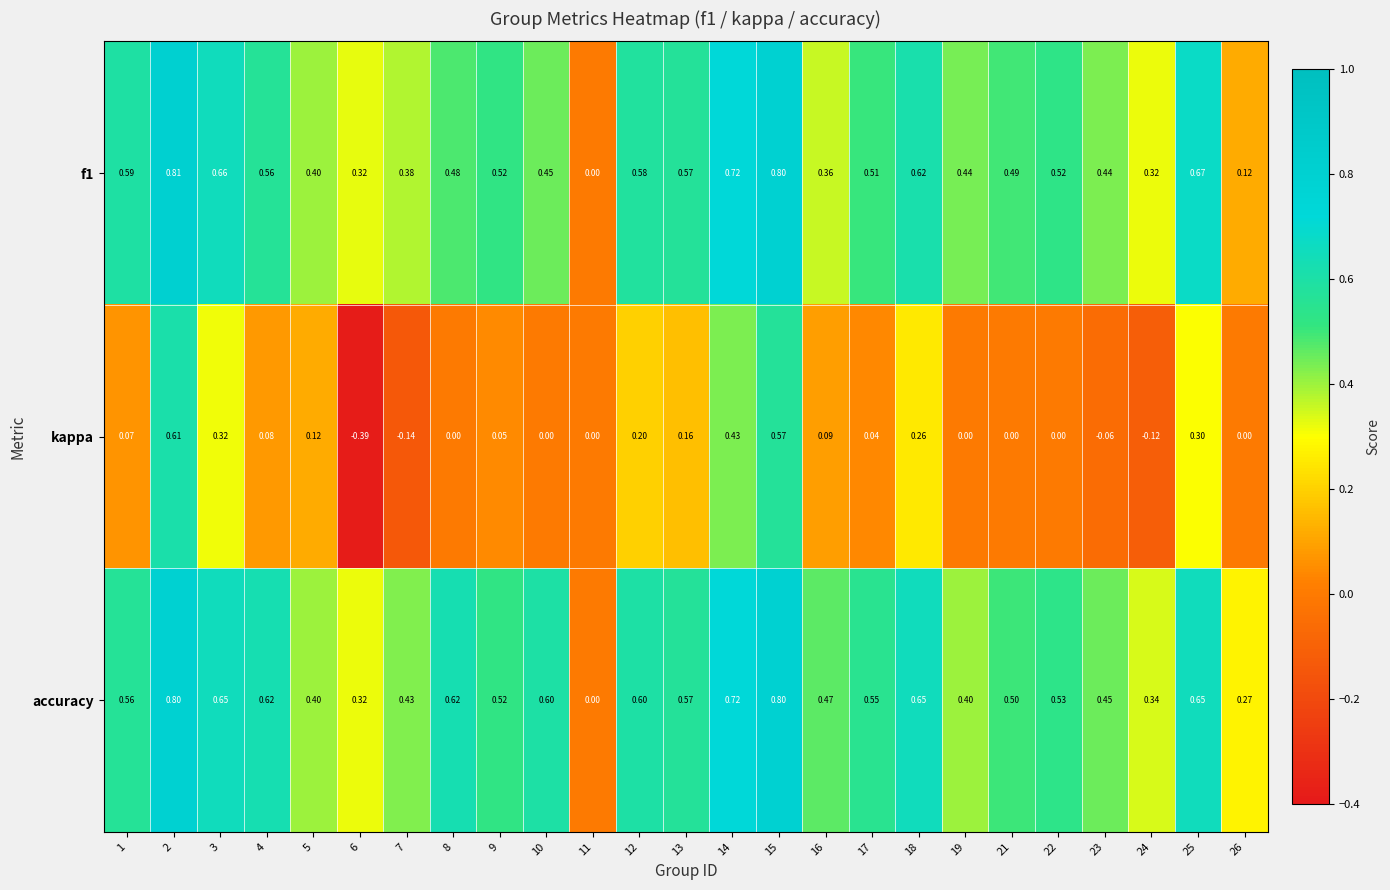

Which series has the largest range (max minus min)?

kappa